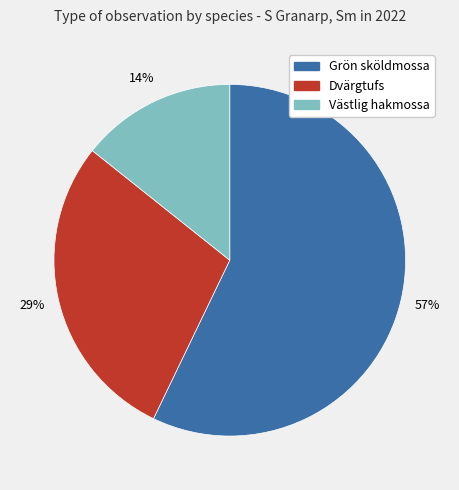

Does any single category account for the majority?

Yes